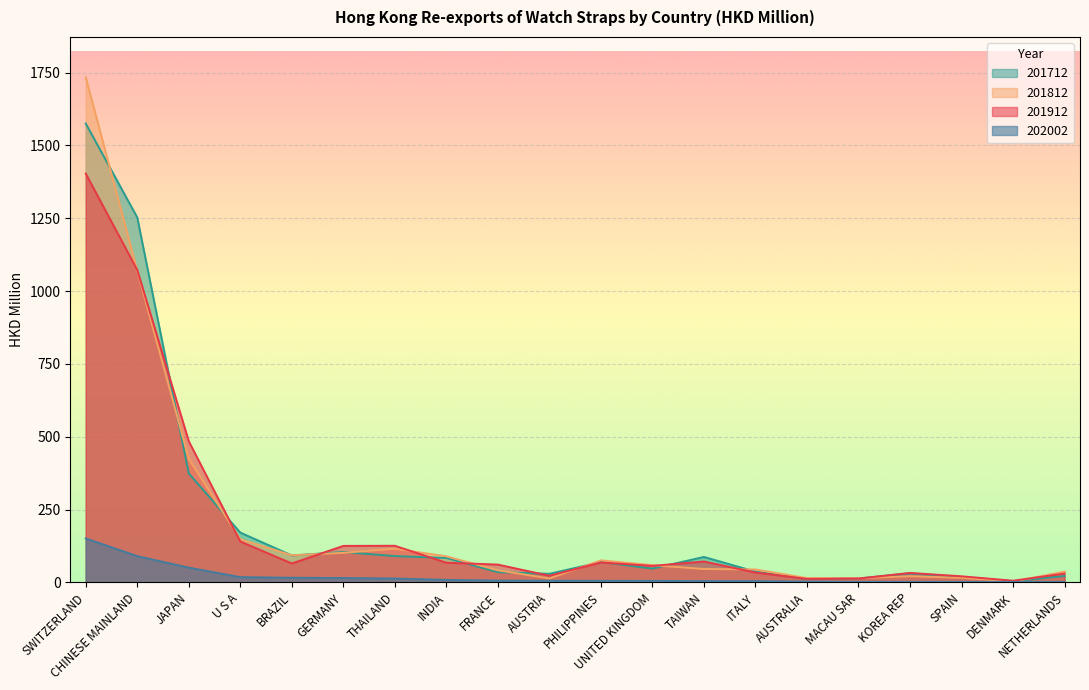

Which series has the widest spread of values?

201812